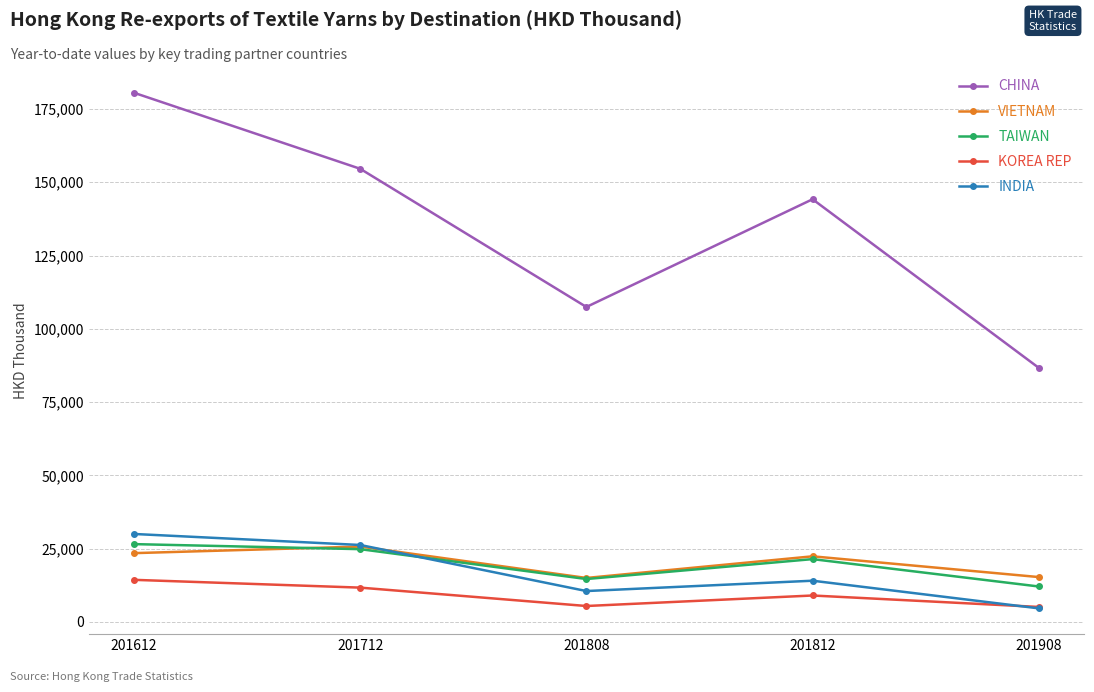

Rank the categories by CHINA value from highest to lowest.

201612, 201712, 201812, 201808, 201908